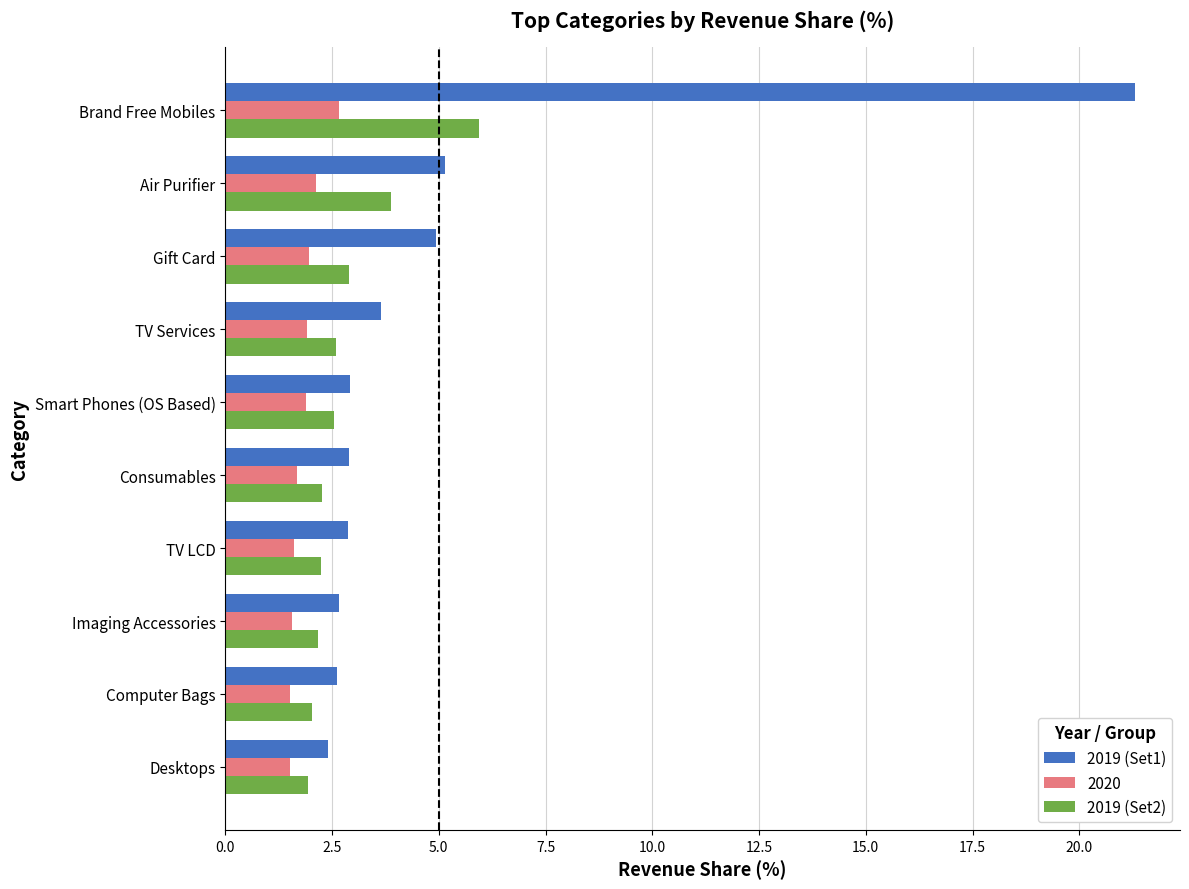

What is the minimum value shown in the chart?

1.5